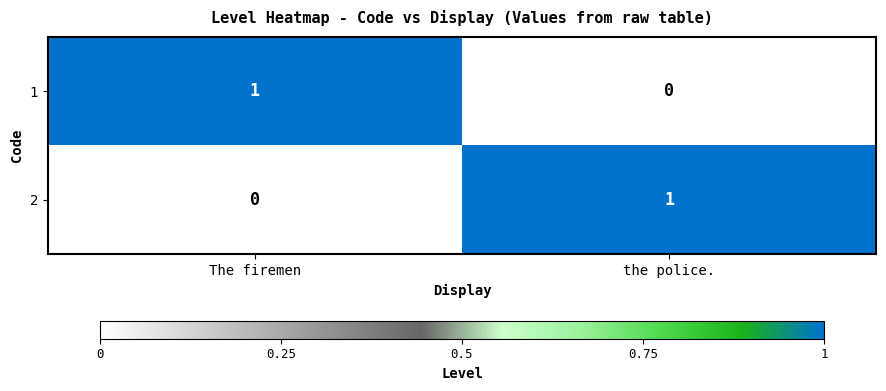

Which category has the lowest value in the 1 series?

the police.